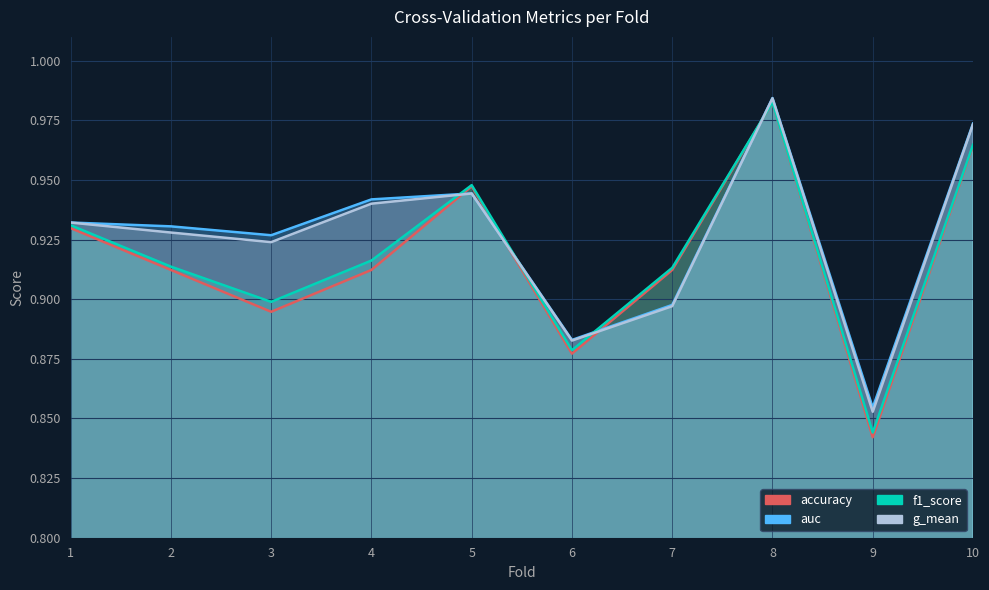

Rank the categories by f1_score value from lowest to highest.

9, 6, 3, 7, 2, 4, 1, 5, 10, 8